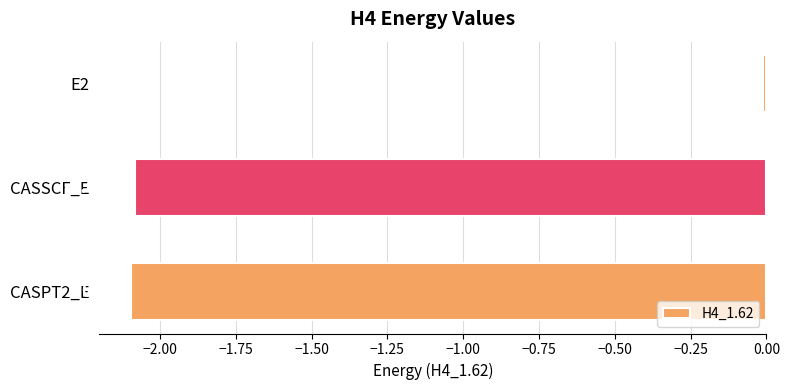

How many data points are less than -2?

2